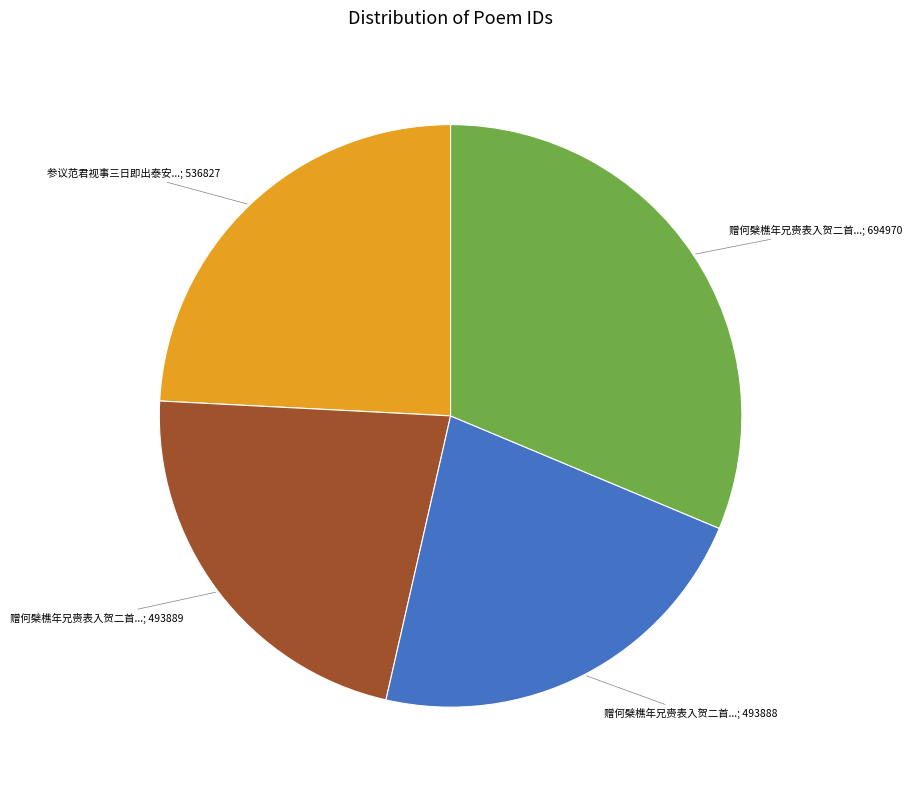

Does any single category account for the majority?

No